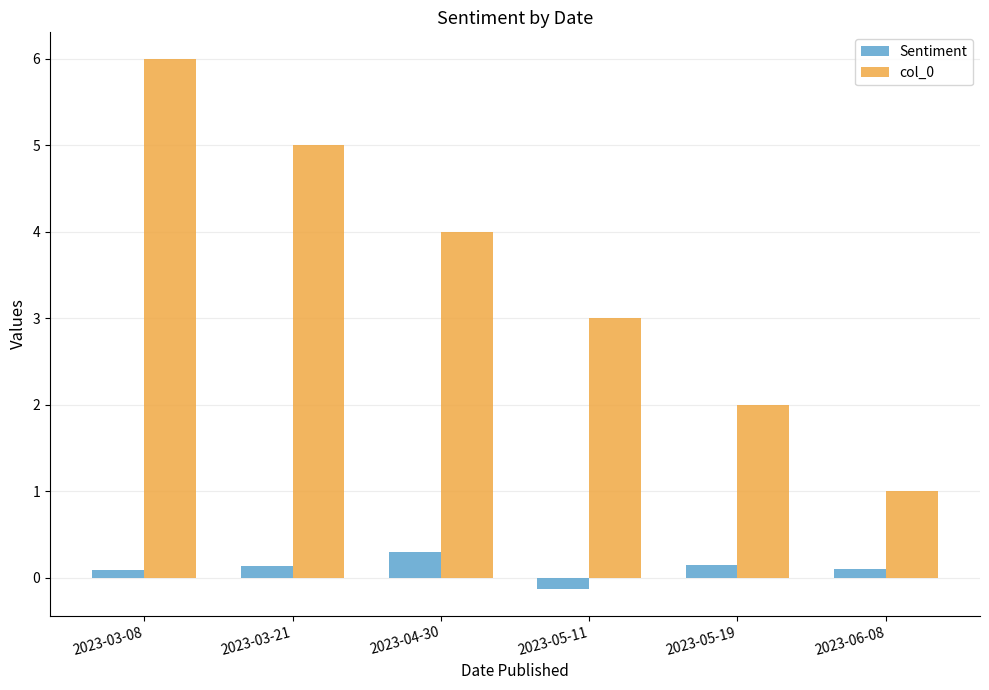

What is the value of the col_0 bar at the 5th from the left?

2.0